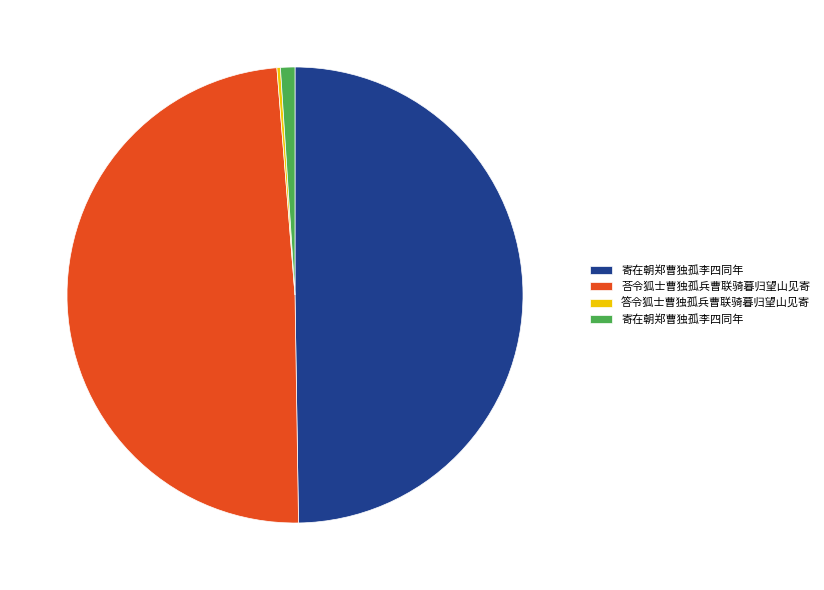

Is there a majority slice in this chart?

No